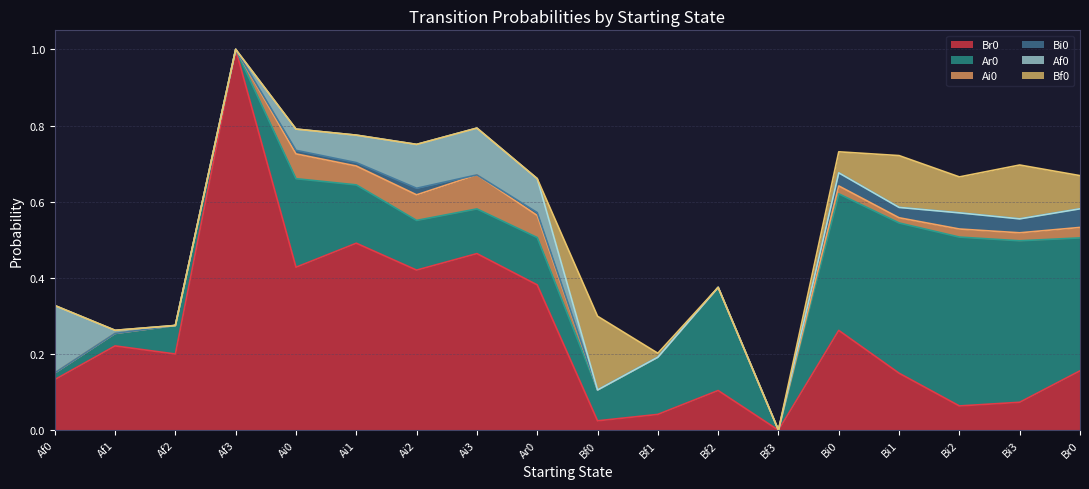

How many lines are shown in the chart?

6